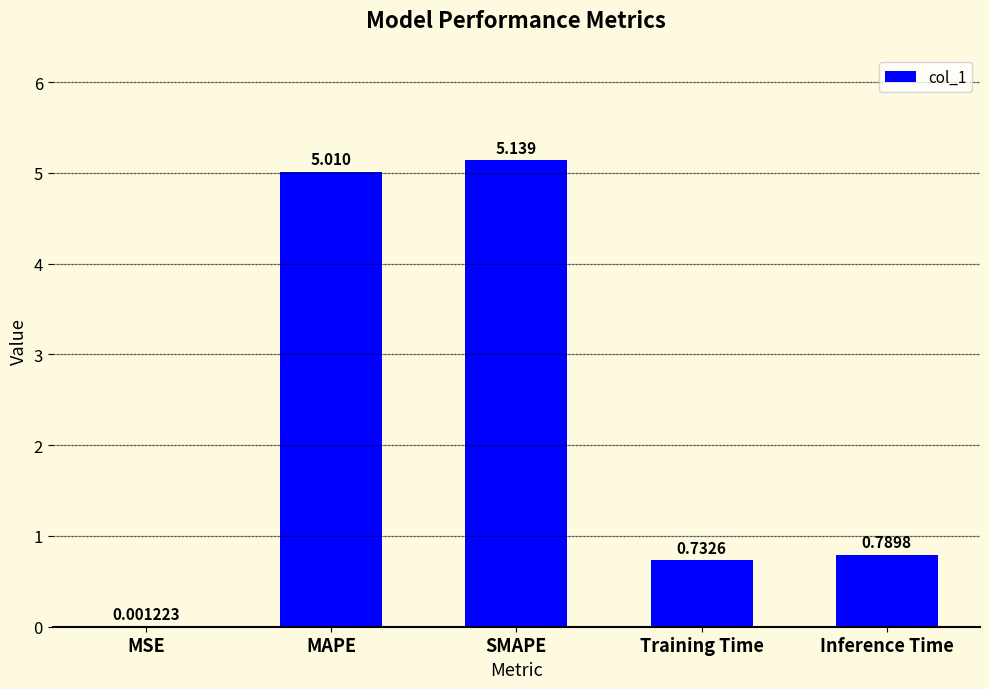

Between Inference Time and Training Time, which is larger?

Inference Time